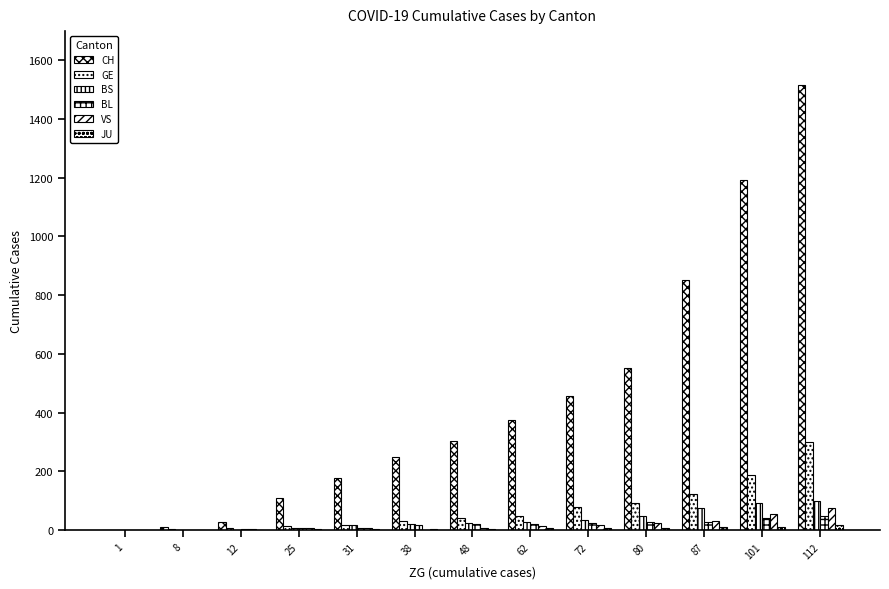

Are the bars grouped side by side (vs. stacked)?

Yes